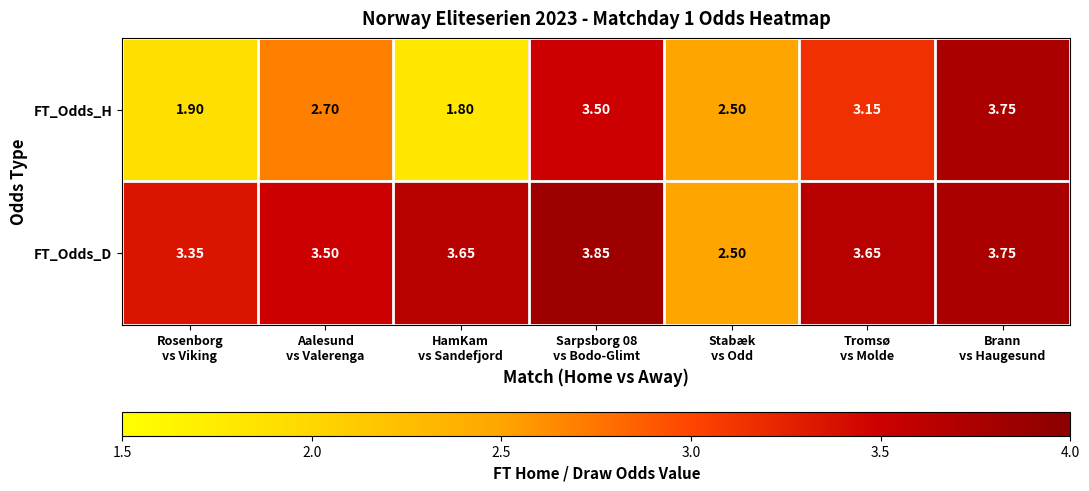

Rank the series by their maximum value, from highest to lowest.

FT_Odds_D, FT_Odds_H